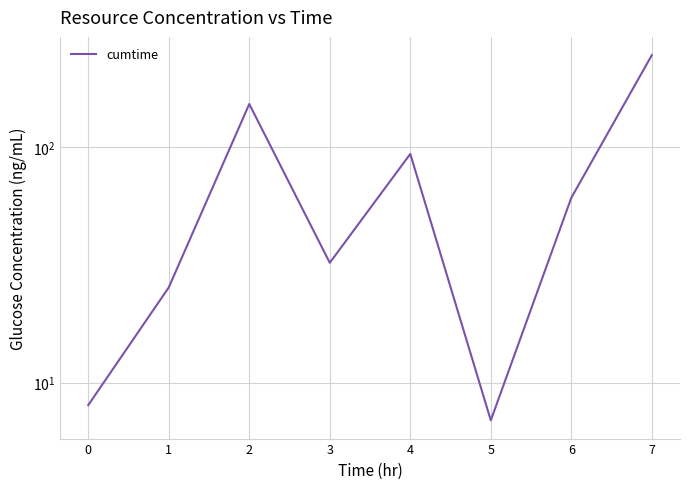

True or false: the data shows 42.6 at 1.

False